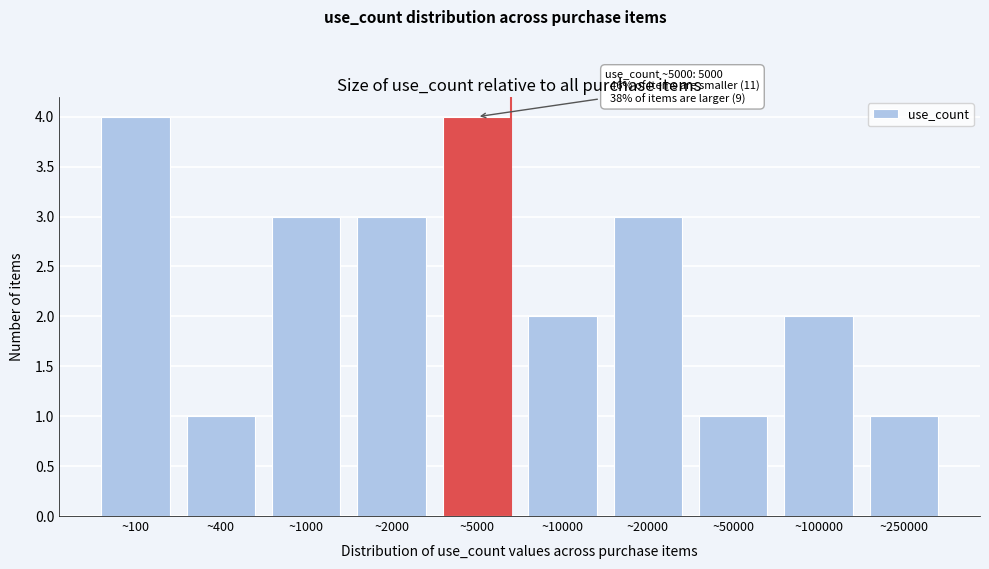

Reading right to left, list all the values displayed in this chart.

~250000=1	~100000=2	~50000=1	~20000=3	~10000=2	~5000=4	~2000=3	~1000=3	~400=1	~100=4